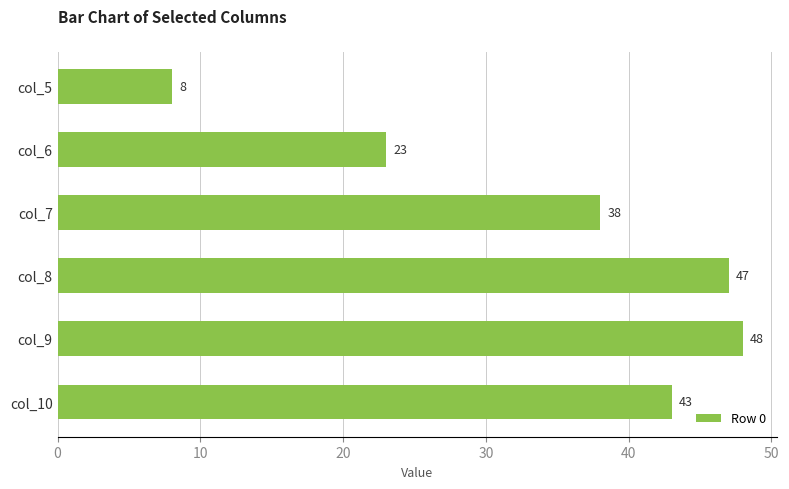

Reading top to bottom, list all the values displayed in this chart.

col_5=8	col_6=23	col_7=38	col_8=47	col_9=48	col_10=43